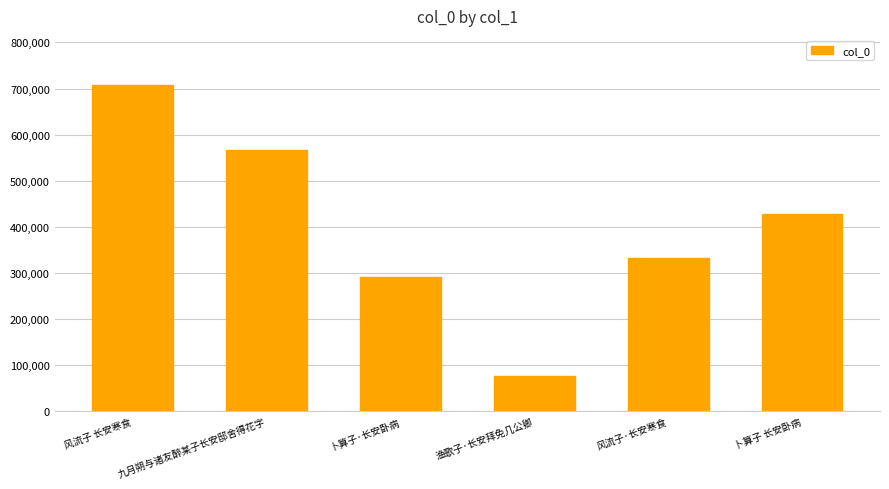

Rank the categories by value from highest to lowest.

风流子 长安寒食, 九月朔与诸友醉某子长安邸舍得花字, 卜算子 长安卧病, 风流子·长安寒食, 卜算子·长安卧病, 渔歌子·长安拜免几公卿